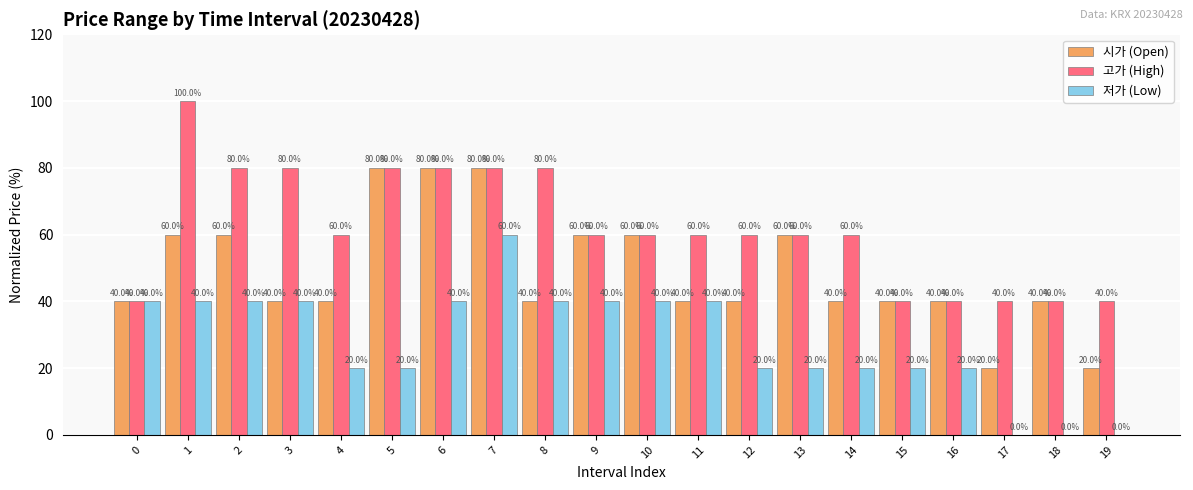

What is the maximum value for 고가 (High)?

100